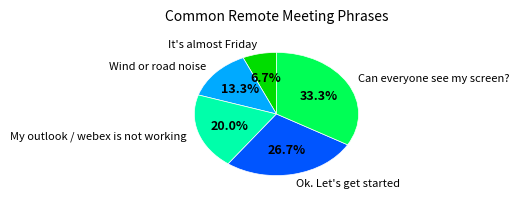

To the nearest percent, what is the combined percentage of My outlook / webex is not working and Can everyone see my screen??

53%